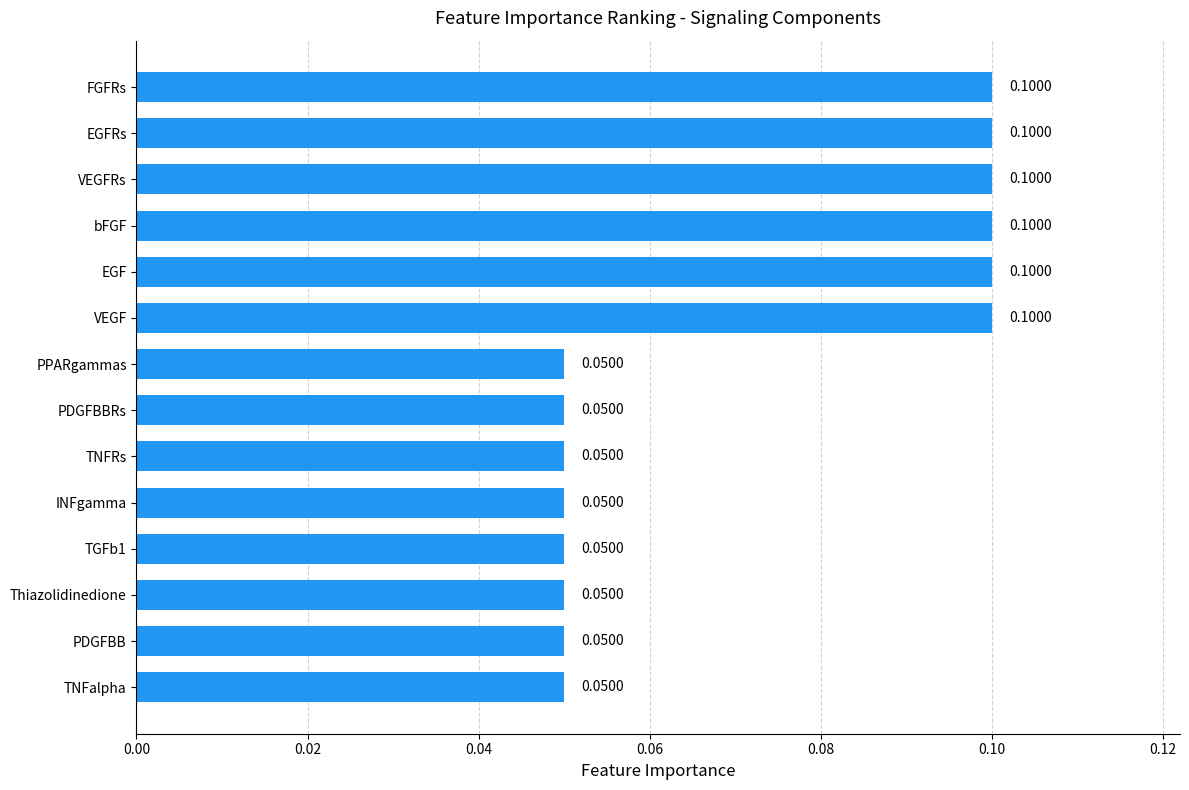

Does the chart contain any negative values?

No